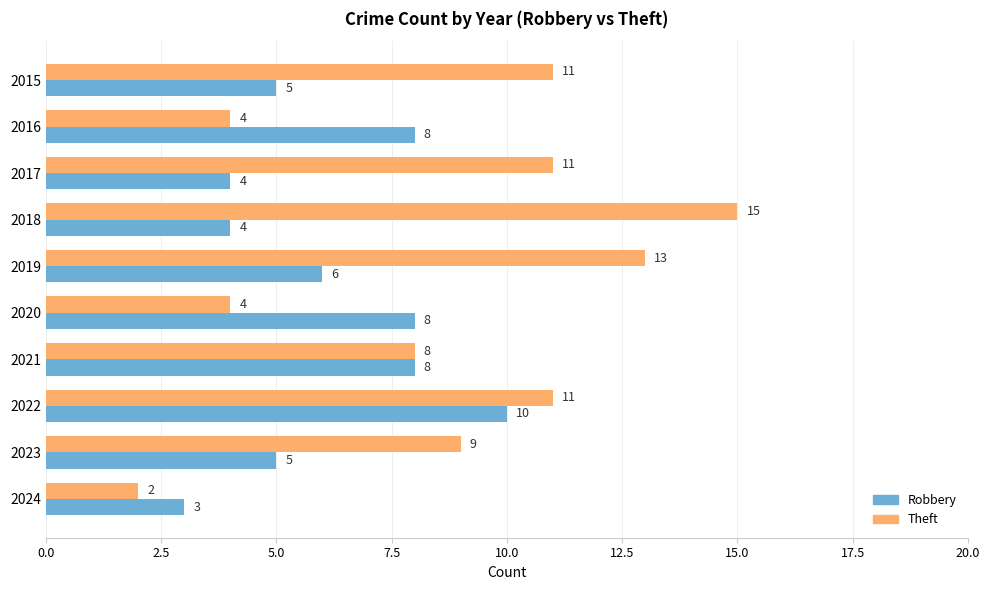

Which series has the largest total across all categories?

Theft